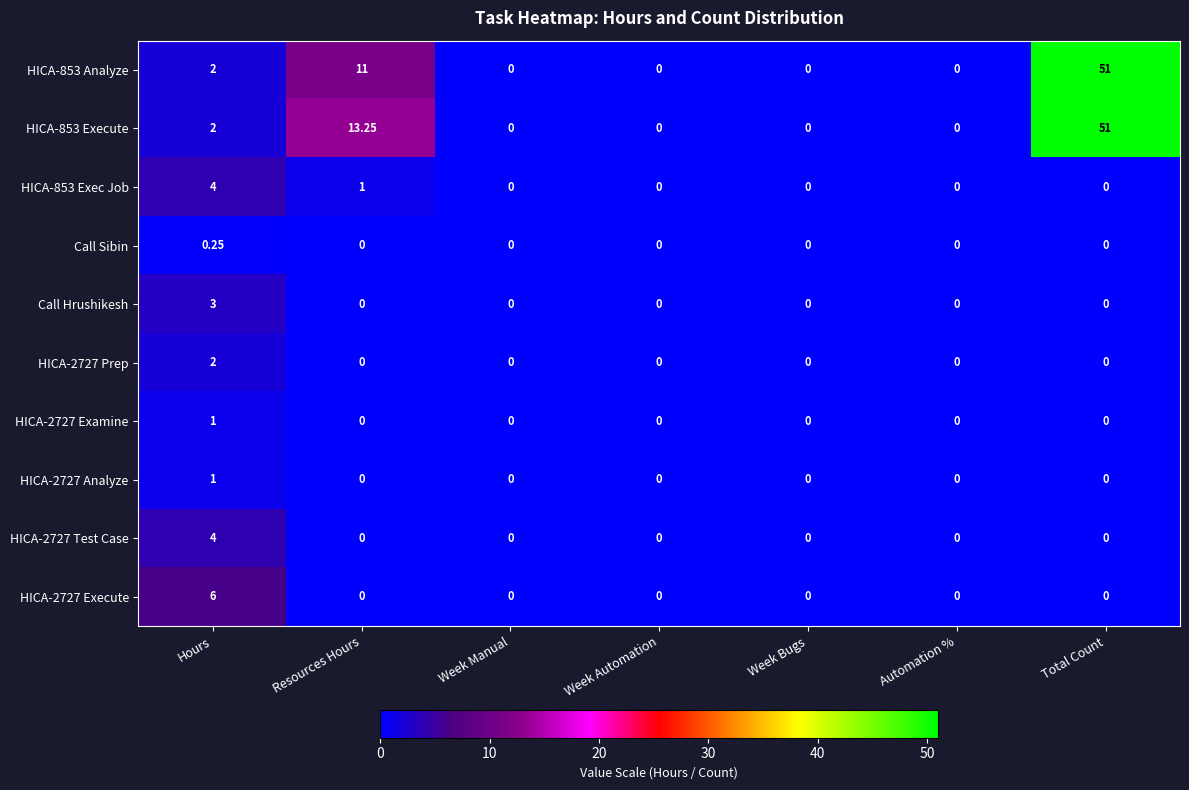

At which category is the sum across all series the highest?

Total Count